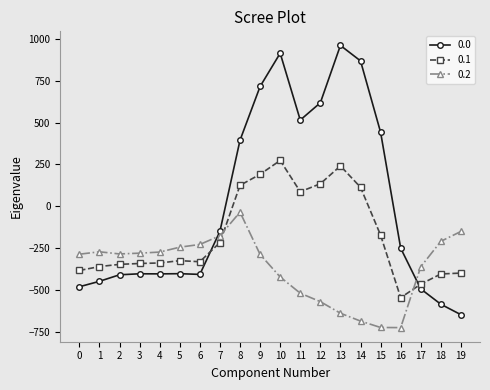

What is the approximate value of 0.2 at 4?

-274.4